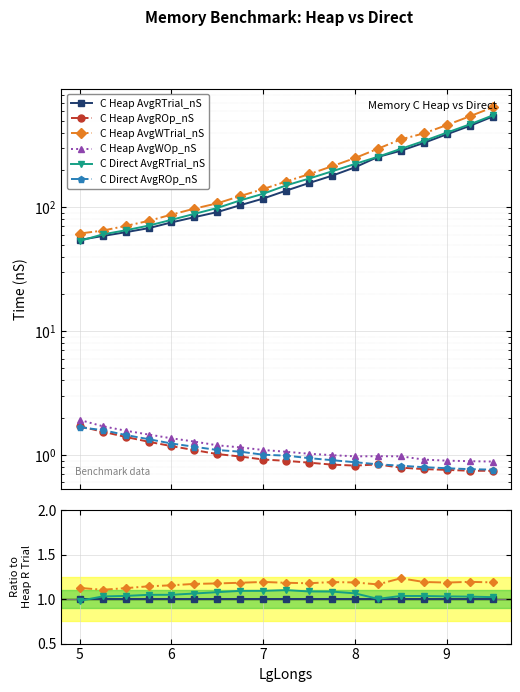

The value of C Heap AvgWOp_nS at 8 is 0.0. True or false?

False